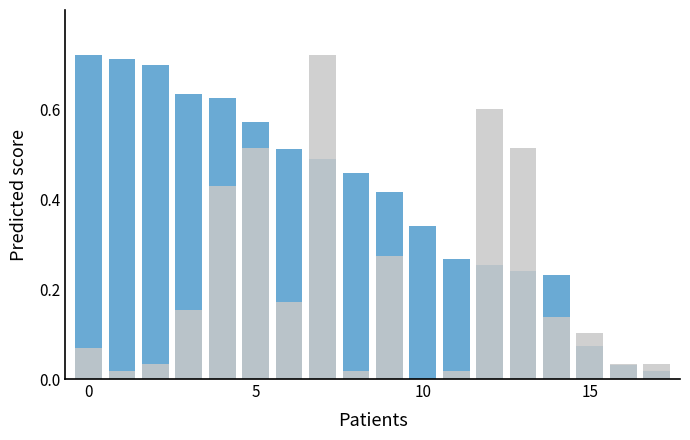

Does the chart contain any negative values?

No